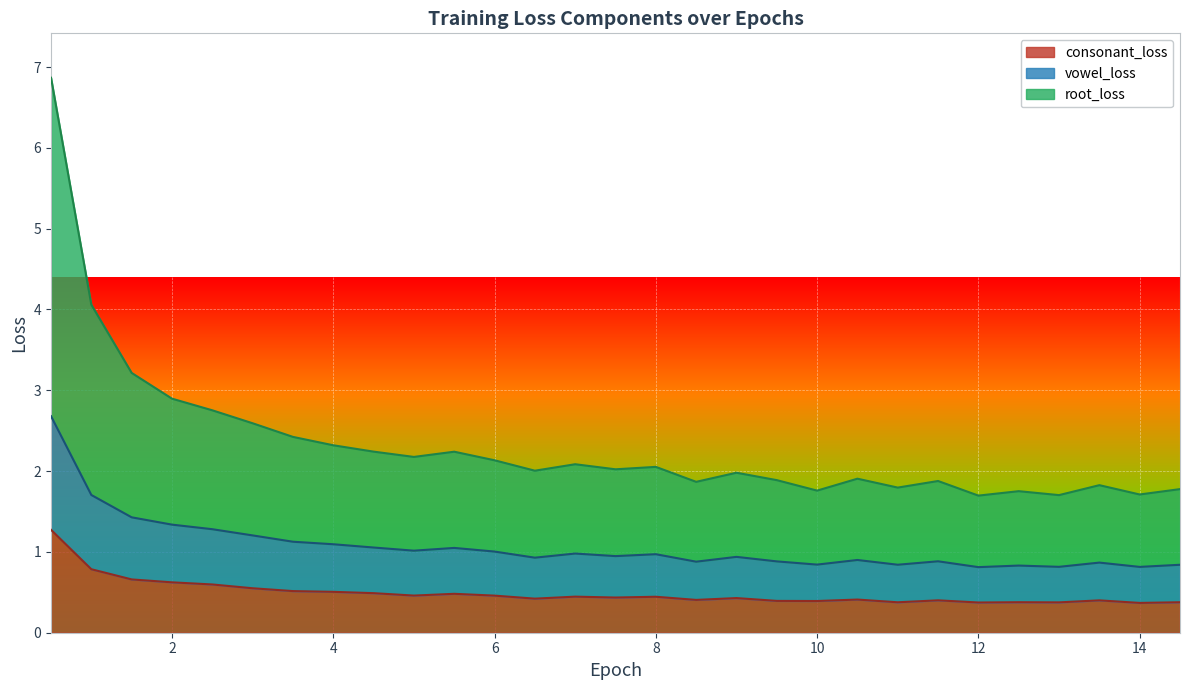

What is the maximum value for consonant_loss?

1.3